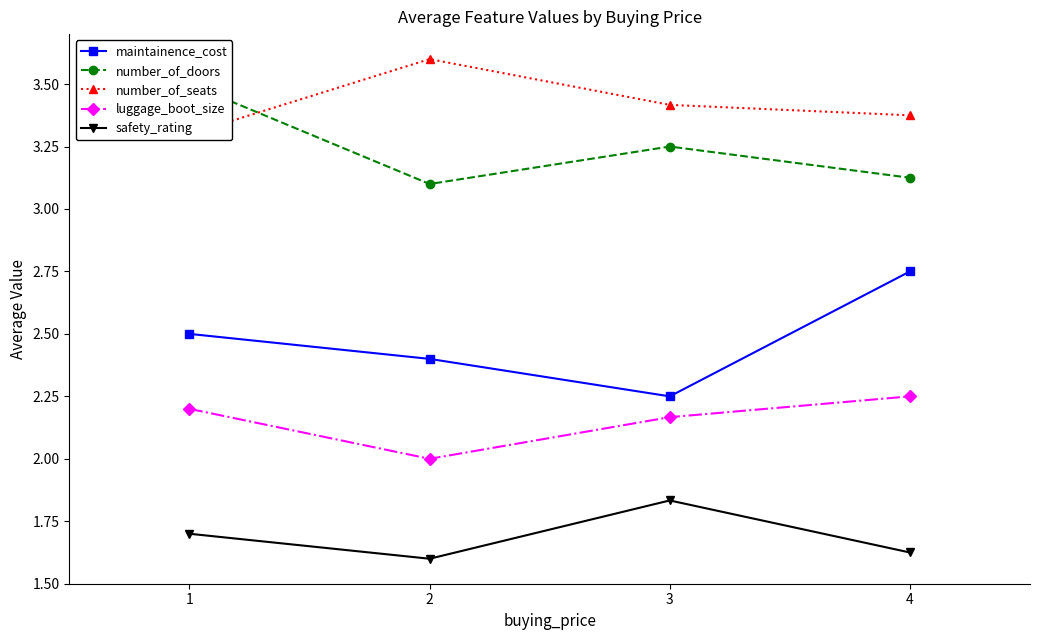

True or false: safety_rating and luggage_boot_size intersect in this chart.

False